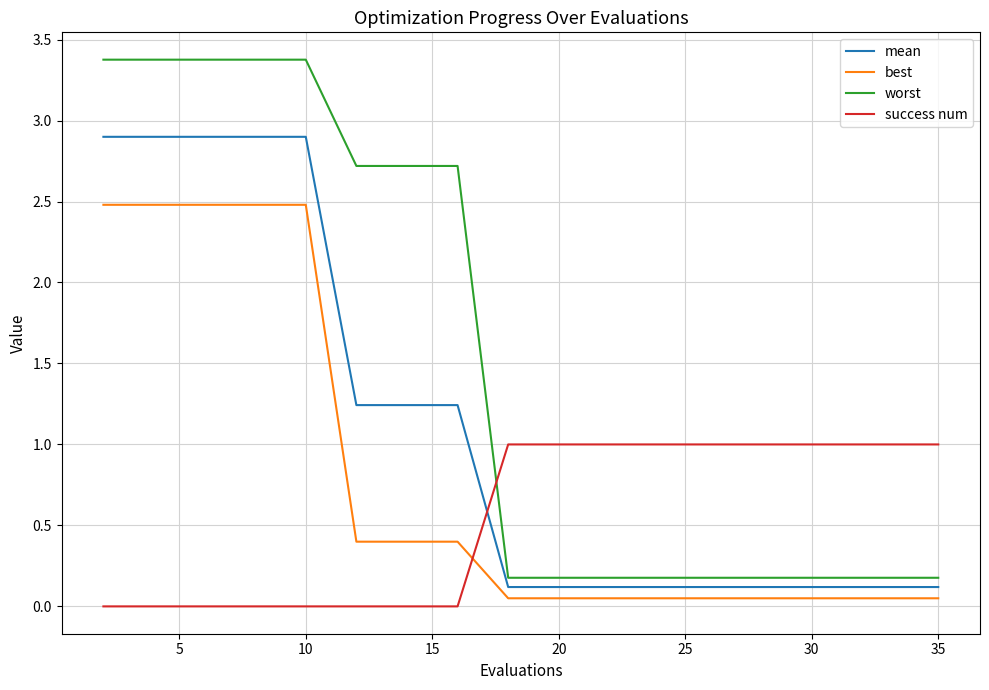

True or false: worst and mean cross at least once.

False